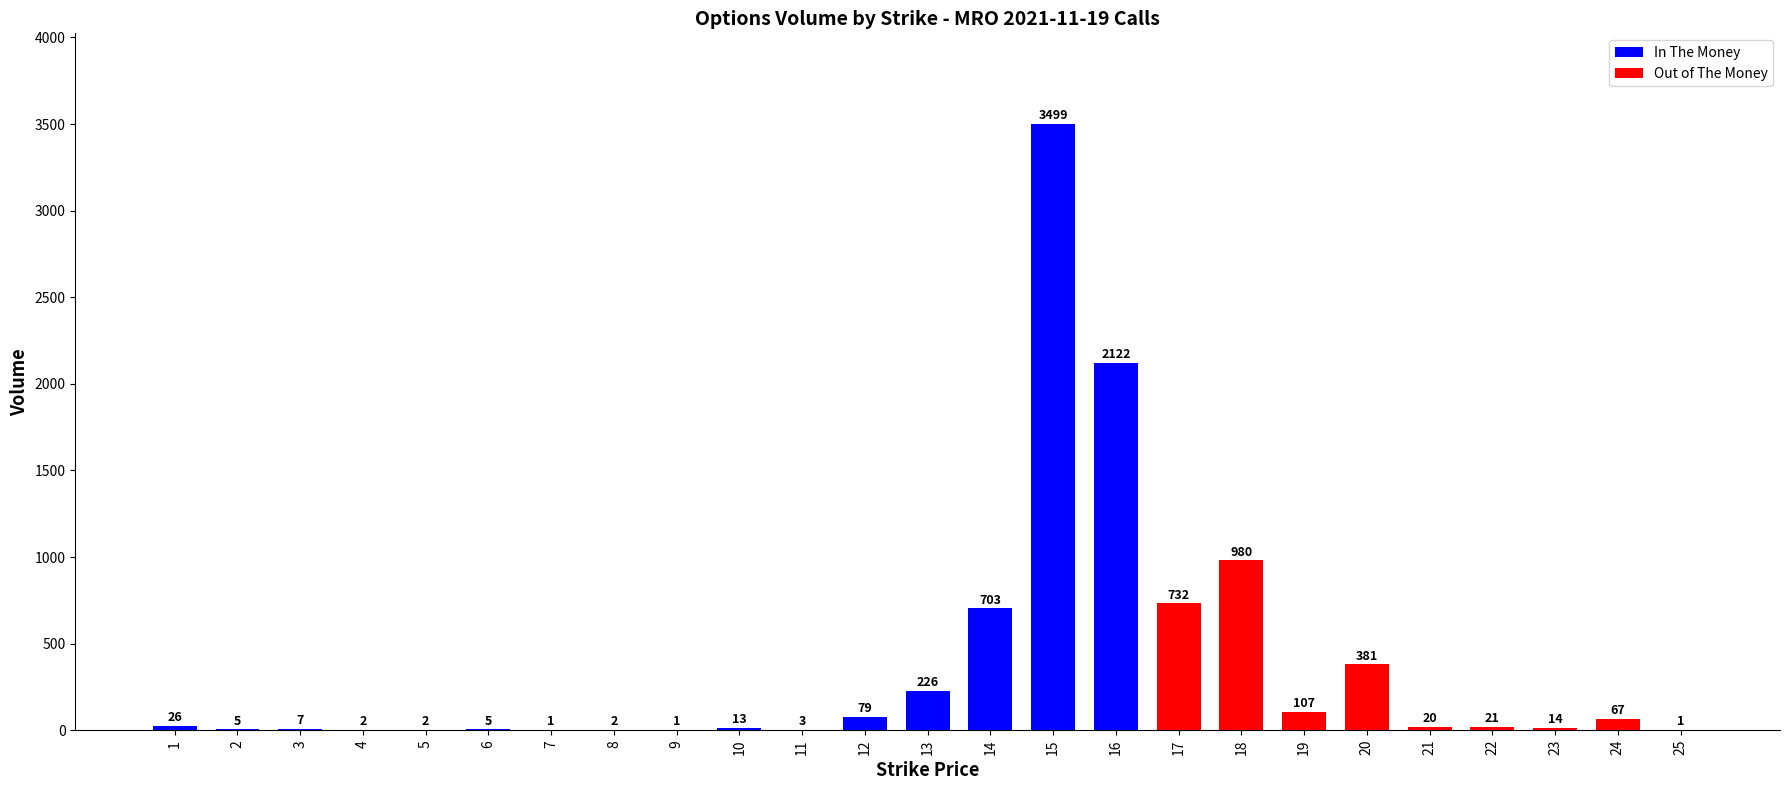

What is the sum of all values?

9019